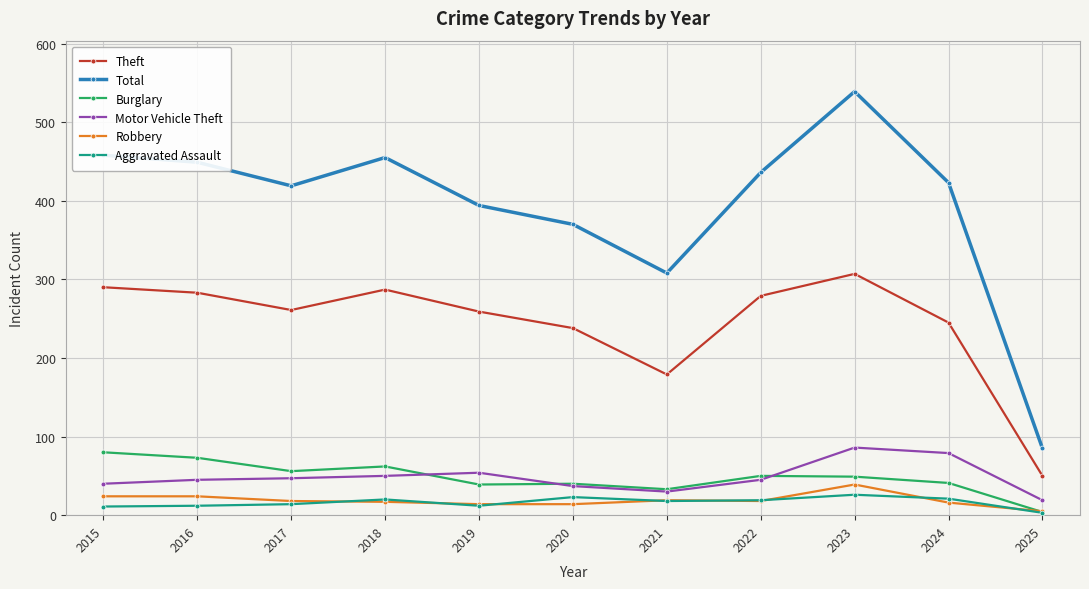

Which series has the largest total across all categories?

Total